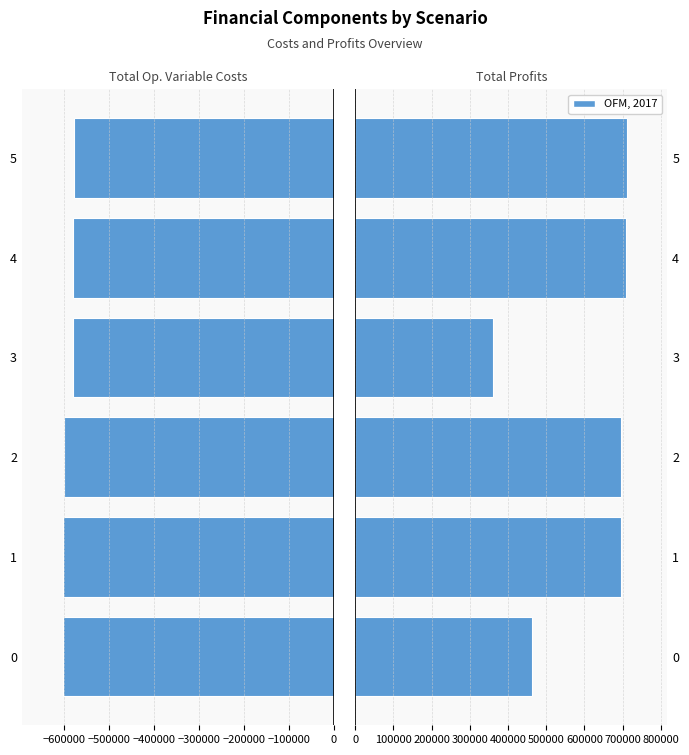

Are the bars horizontal?

Yes